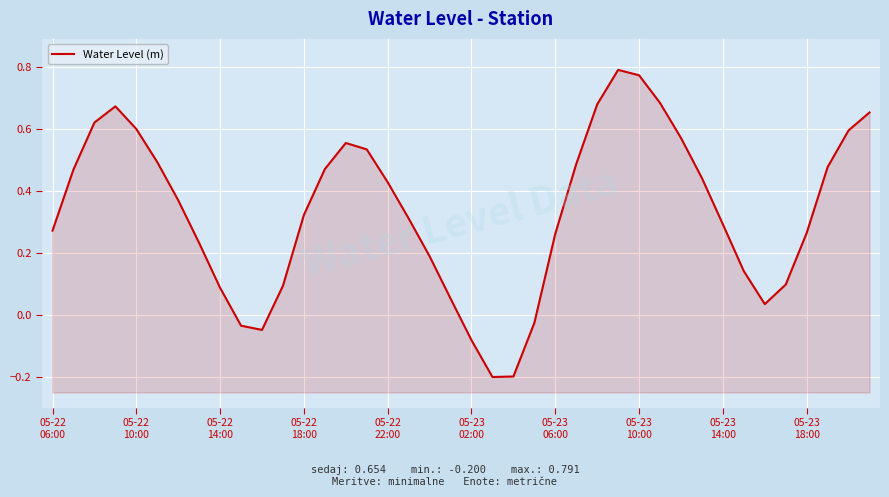

How many values exceed 0?

34